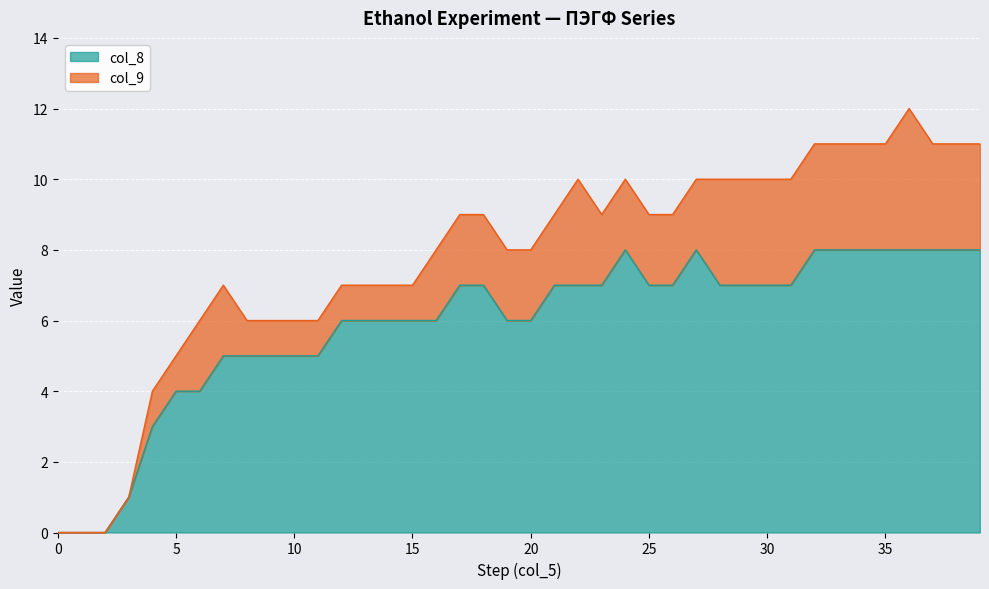

Reading left to right, extract all data points from this chart.

0=0	1=0	2=0	3=1	4=3	5=4	6=4	7=5	8=5	9=5	10=5	11=5	12=6	13=6	14=6	15=6	16=6	17=7	18=7	19=6	20=6	21=7	22=7	23=7	24=8	25=7	26=7	27=8	28=7	29=7	30=7	31=7	32=8	33=8	34=8	35=8	36=8	37=8	38=8	39=8